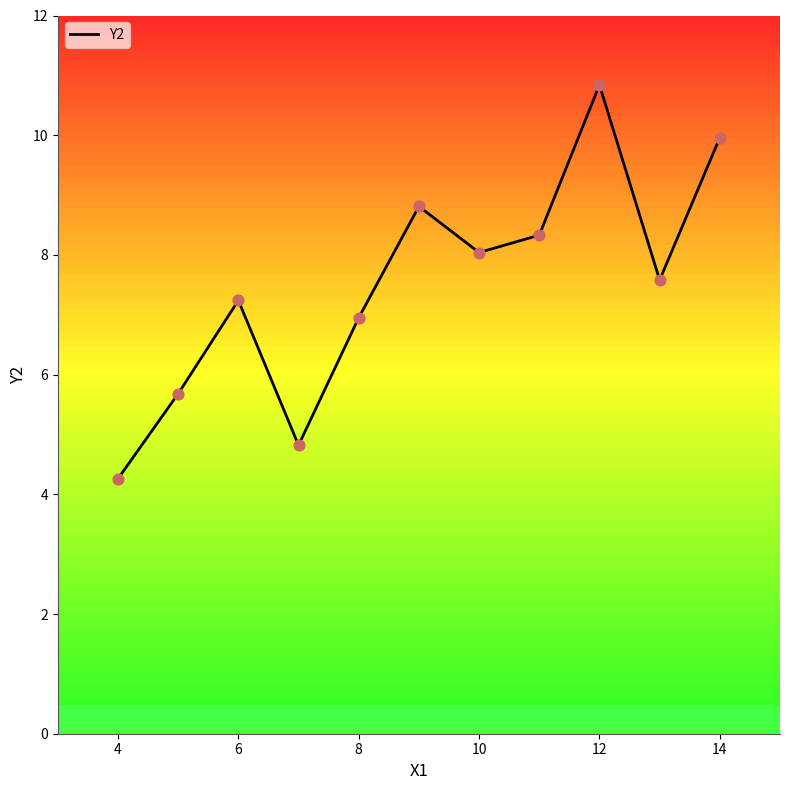

What is the change in value from 4 to 12?

+6.6